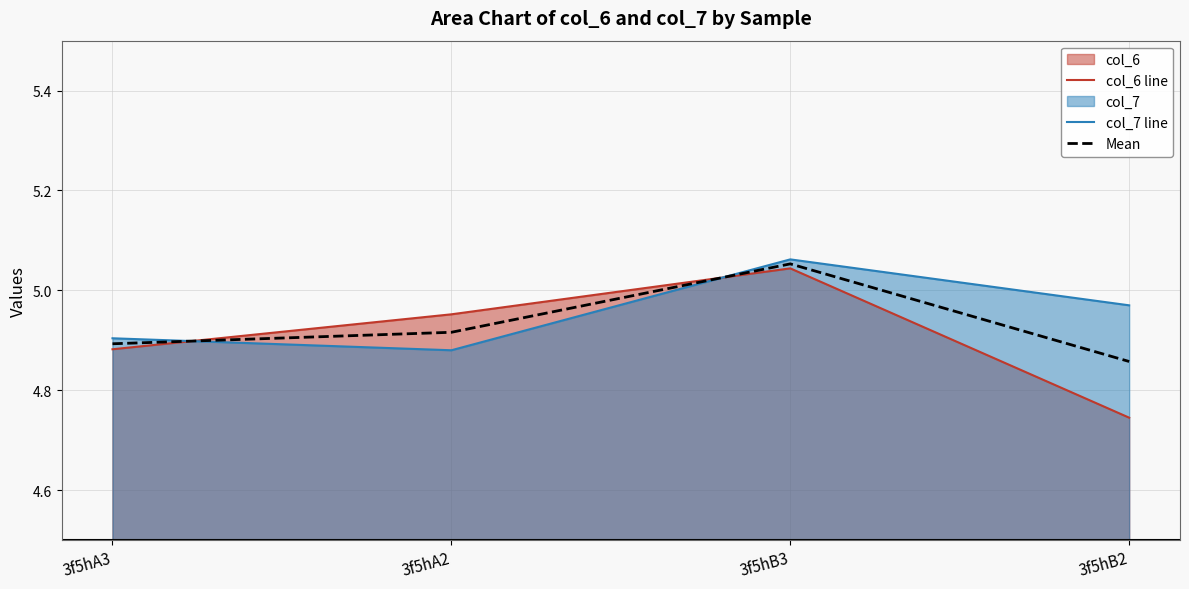

True or false: Mean has more than 1 points higher than both neighbors.

False